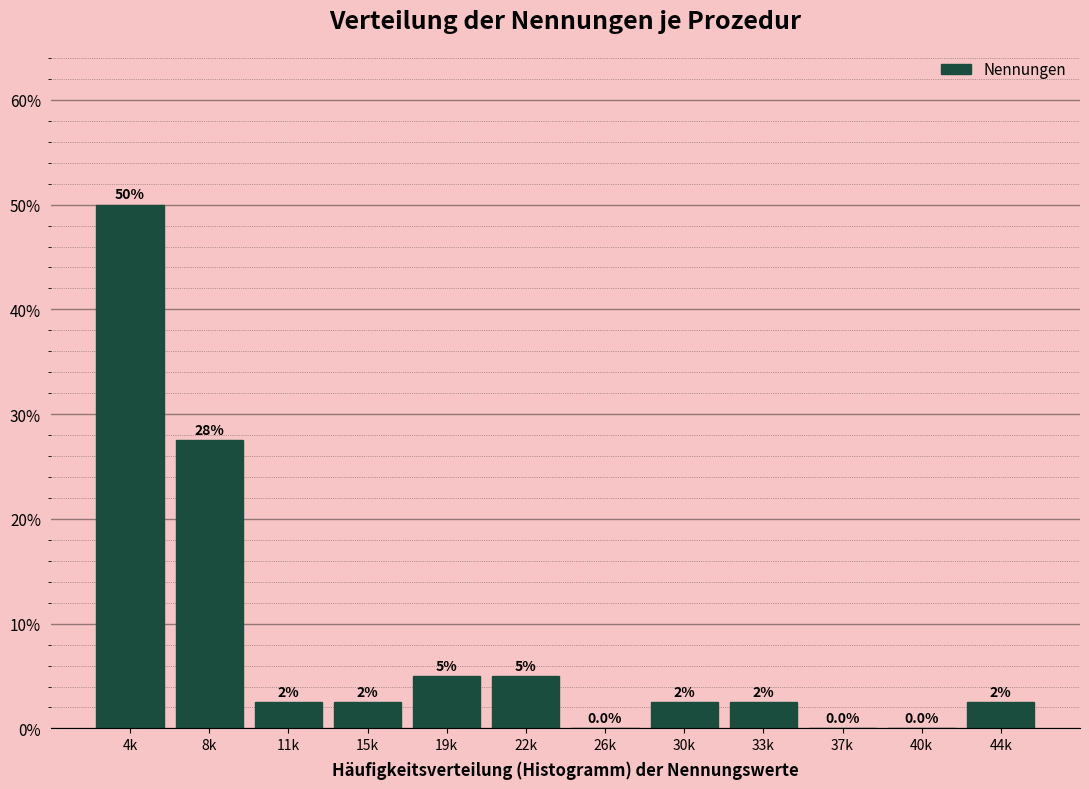

Reading right to left, list all the values displayed in this chart.

44k=2.5	40k=0.0	37k=0.0	33k=2.5	30k=2.5	26k=0.0	22k=5.0	19k=5.0	15k=2.5	11k=2.5	8k=27.5	4k=50.0